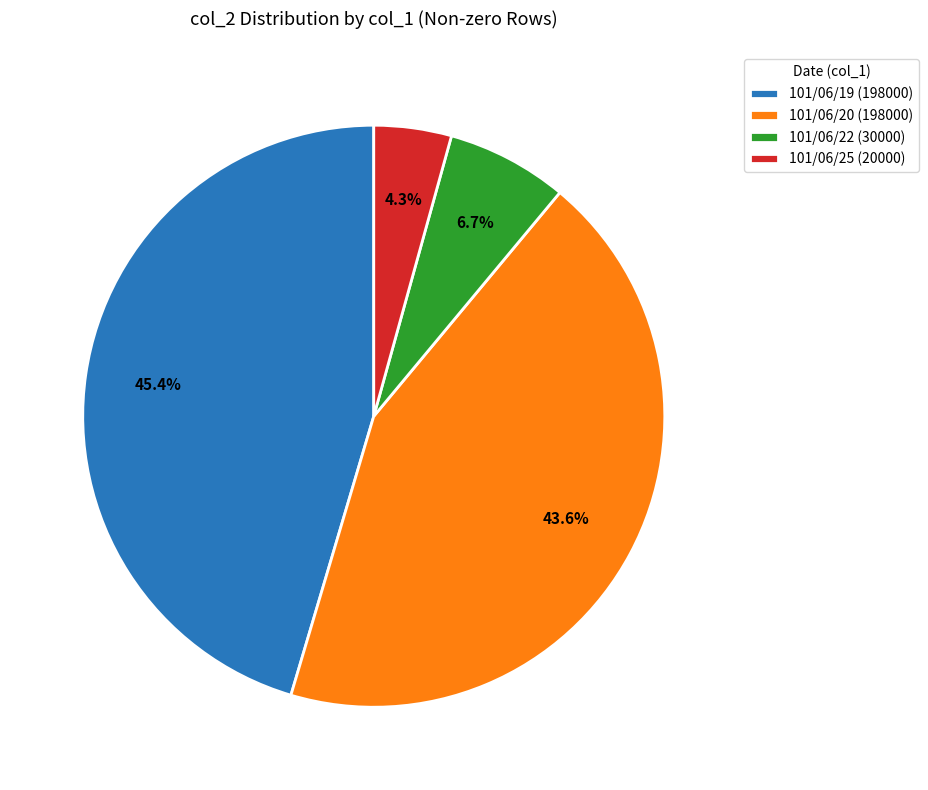

Which category has the biggest portion of the pie?

101/06/19 (198000)